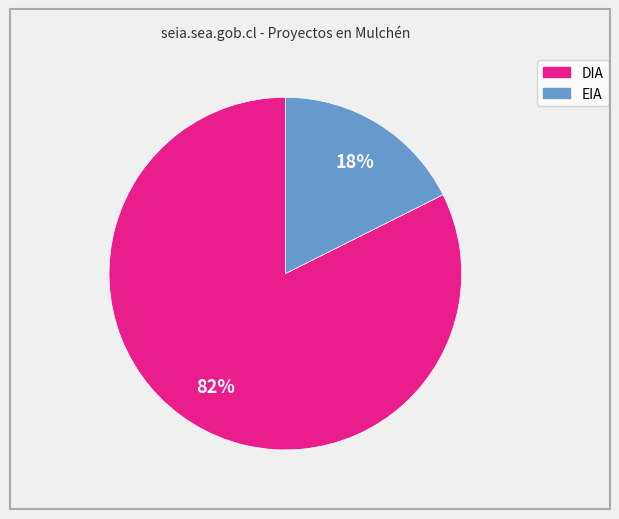

Does DIA represent more than half of the total?

Yes